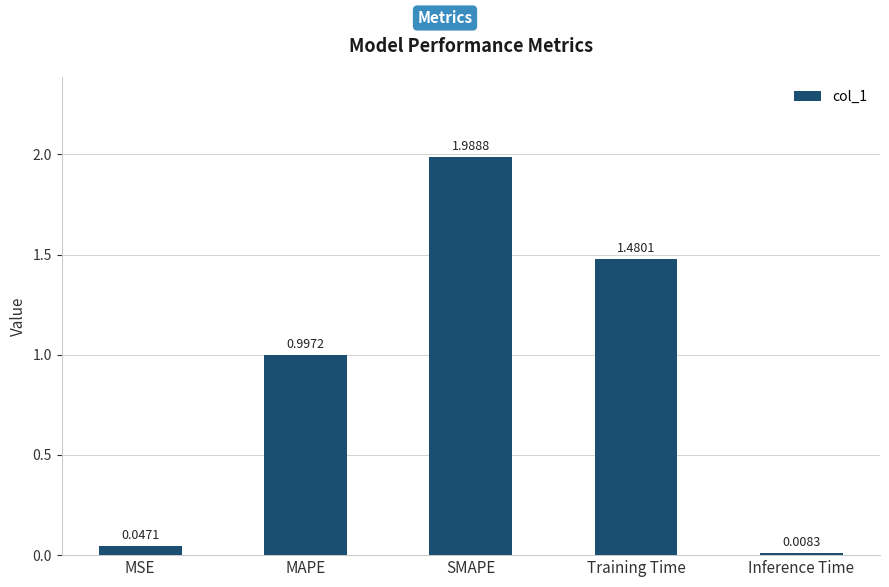

What is the sum of the values at Inference Time and MAPE?

1.0